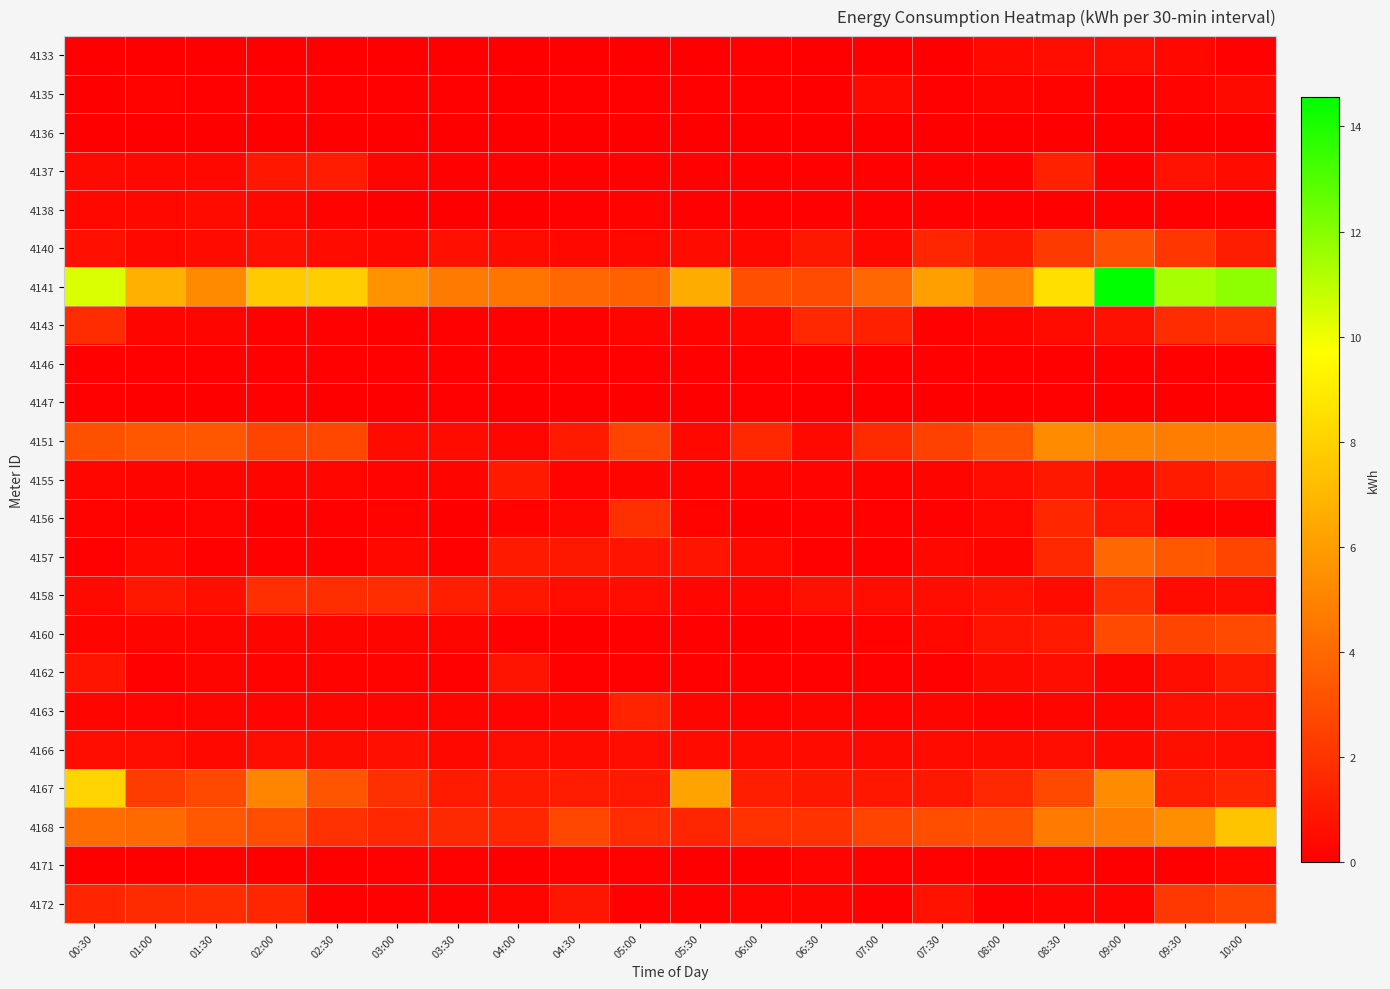

At which category is the sum across all series the highest?

09:00